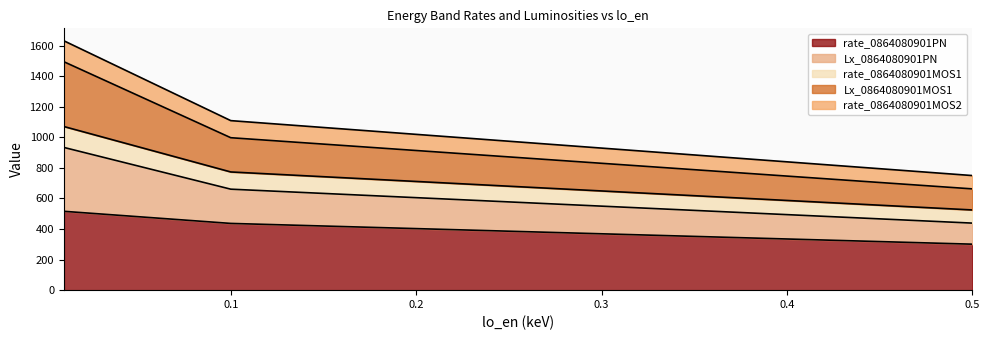

What is the lowest value of the rate_0864080901PN series?

300.9